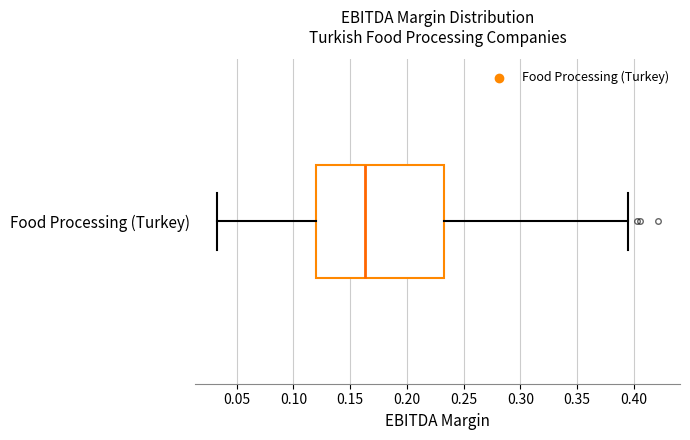

Read this box plot against the x-axis: the position of the median line, the range covered by the box, and the ends of both whiskers. The values are not printed on the chart, so give them approximately, as read against the axis.

median 0.165, box 0.120 to 0.230, whiskers 0.035 to 0.395